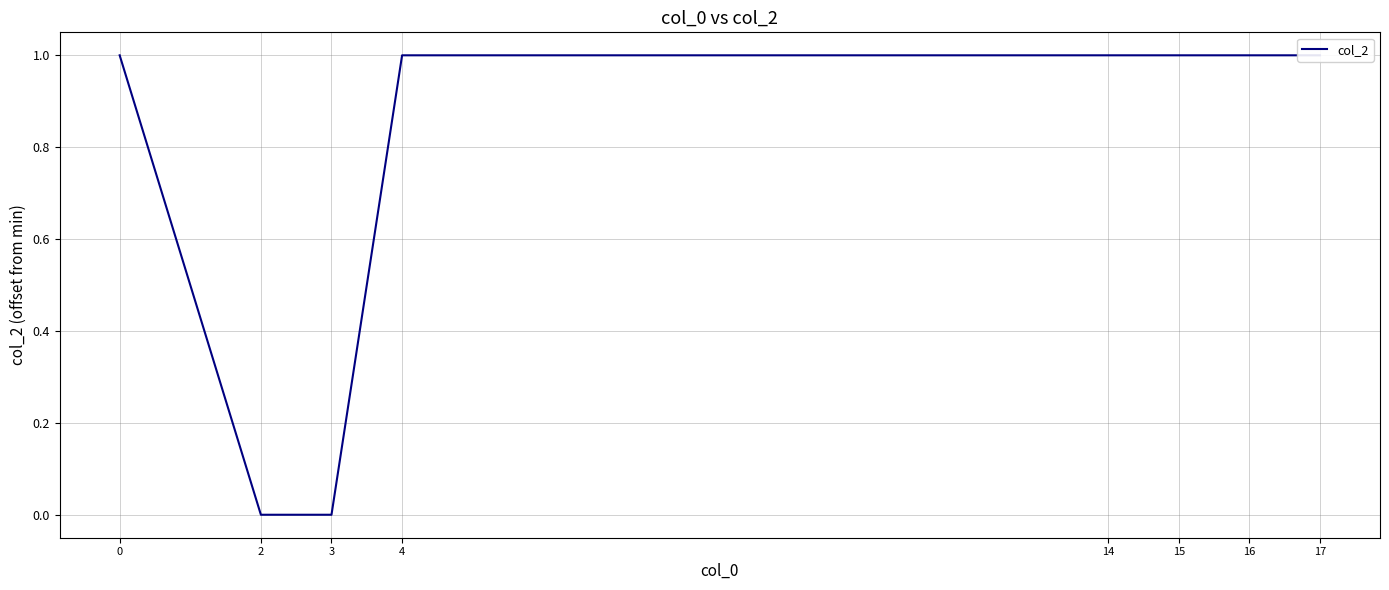

Rank the categories by value from lowest to highest.

2, 3, 0, 4, 14, 15, 16, 17